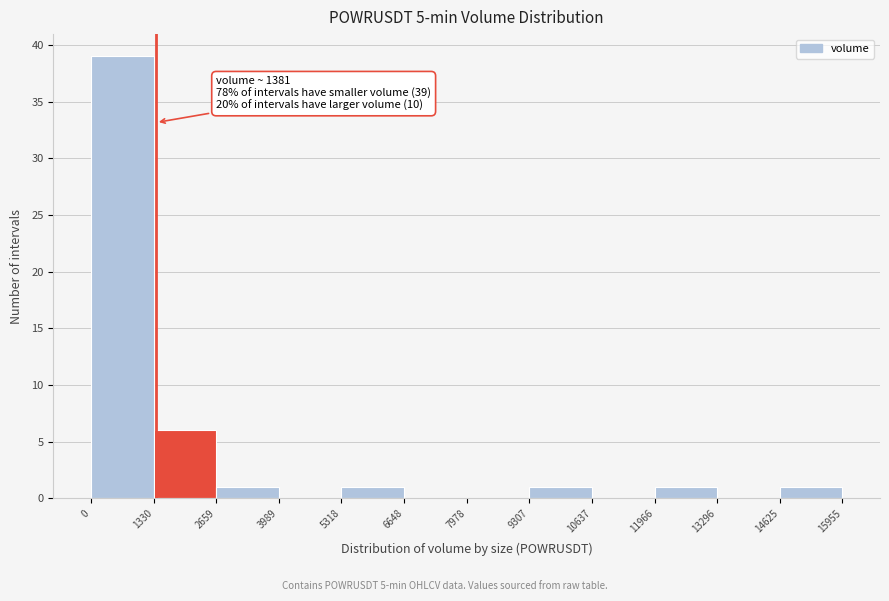

Over which range of the x-axis is the bar tallest?

0 to 1330